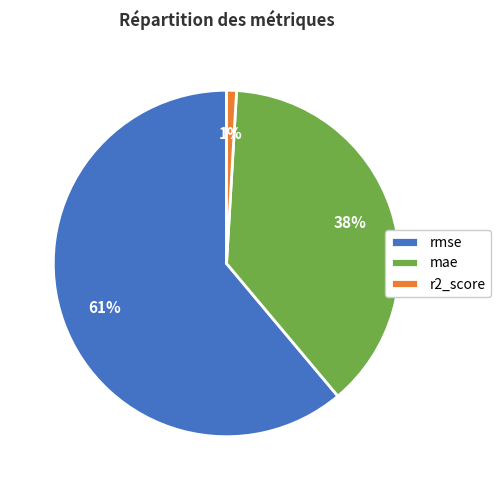

Between r2_score and rmse, which is larger?

rmse